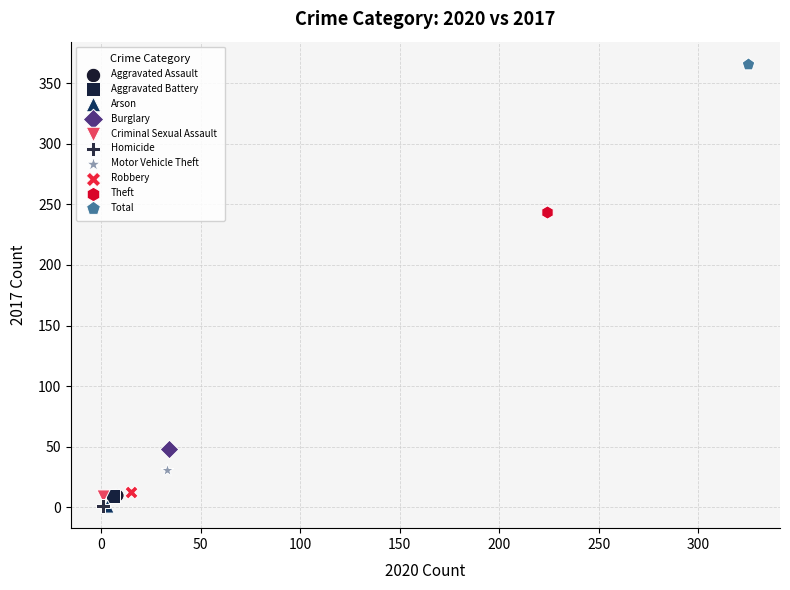

What are all the series names shown in the legend?

Aggravated Assault, Aggravated Battery, Arson, Burglary, Criminal Sexual Assault, Homicide, Motor Vehicle Theft, Robbery, Theft, Total